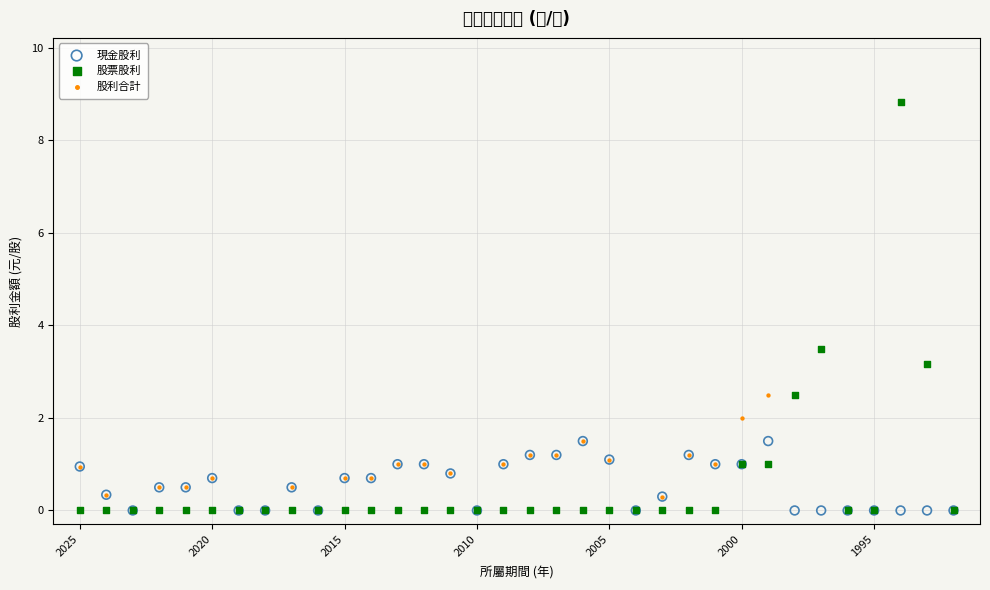

What are all the series names shown in the legend?

現金股利, 股票股利, 股利合計